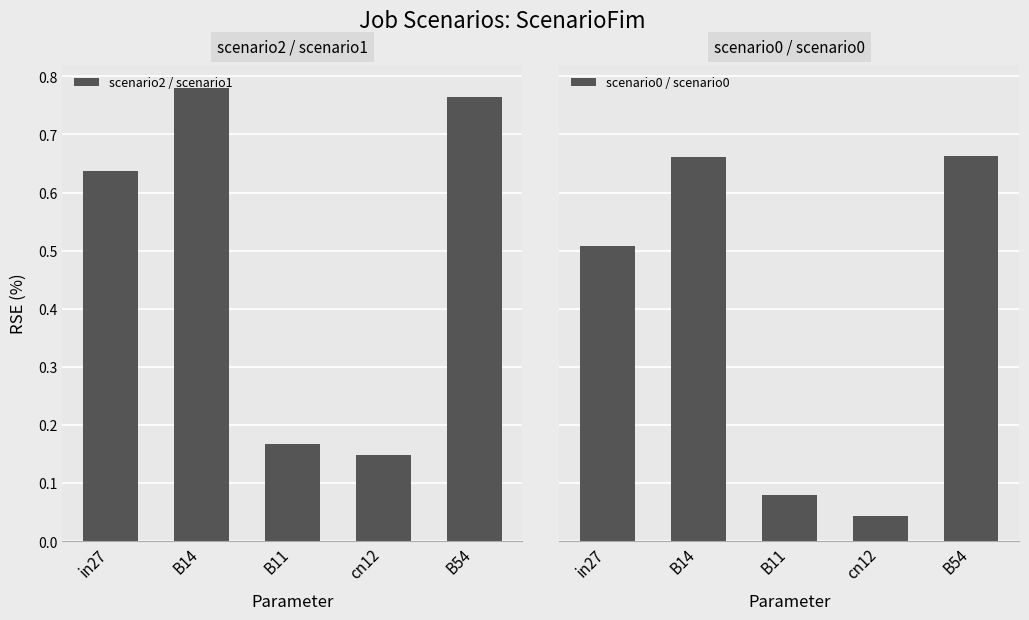

What position from the right is B14?

4